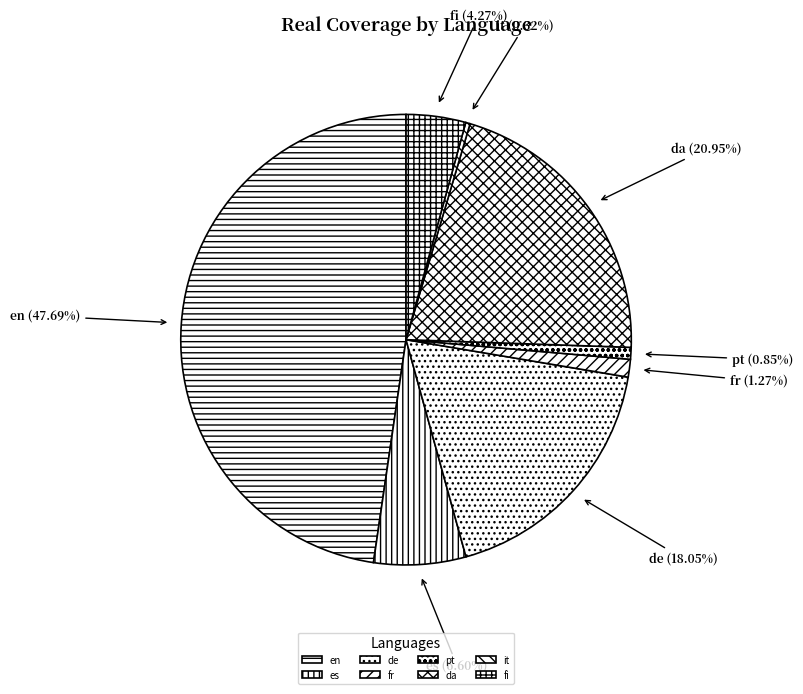

Which slice is the smallest?

it